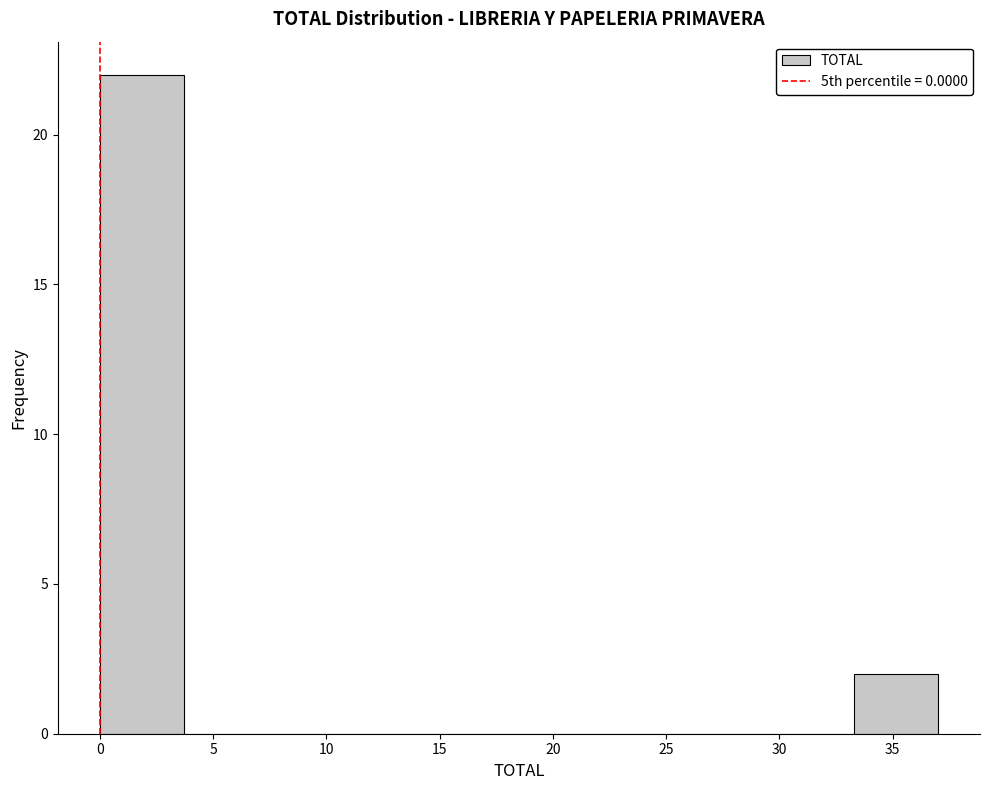

Reading left to right, list every bar in this chart as the range it spans on the x-axis followed by its height. Neither the bar edges nor the heights are printed on the chart, so give them approximately, as read against the axes.

0.0 to 3.7: 22
3.7 to 7.4: 0
7.4 to 11.1: 0
11.1 to 14.8: 0
14.8 to 18.5: 0
18.5 to 22.2: 0
22.2 to 25.9: 0
25.9 to 29.6: 0
29.6 to 33.3: 0
33.3 to 37.0: 2